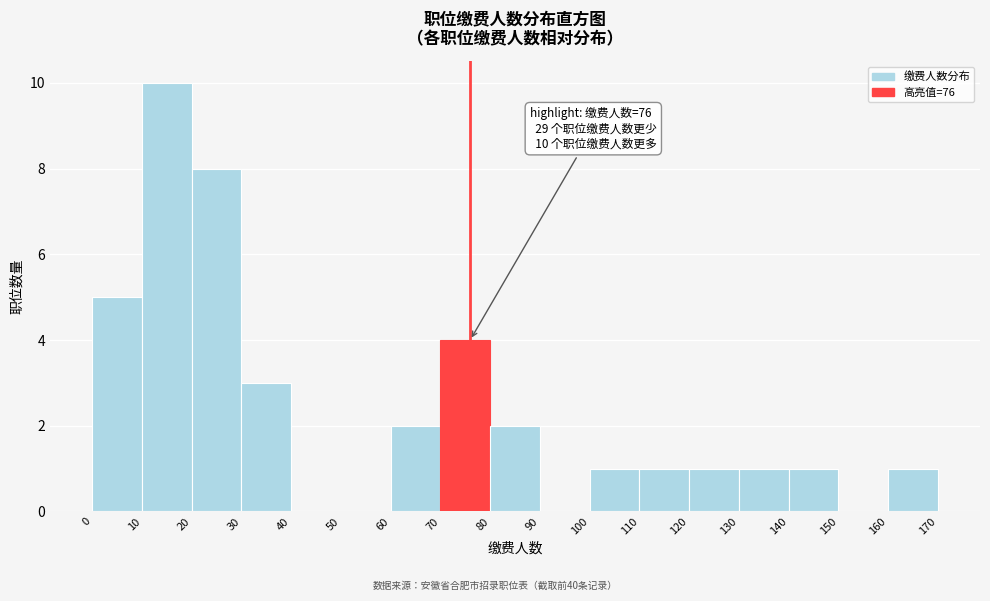

Over which range of the x-axis is the bar tallest?

10 to 20